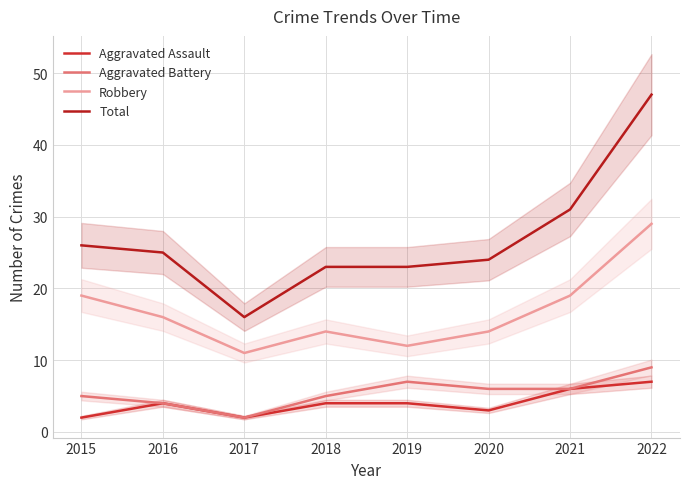

Is the value of Aggravated Battery at 2022 greater than the value of Total at 2020?

No